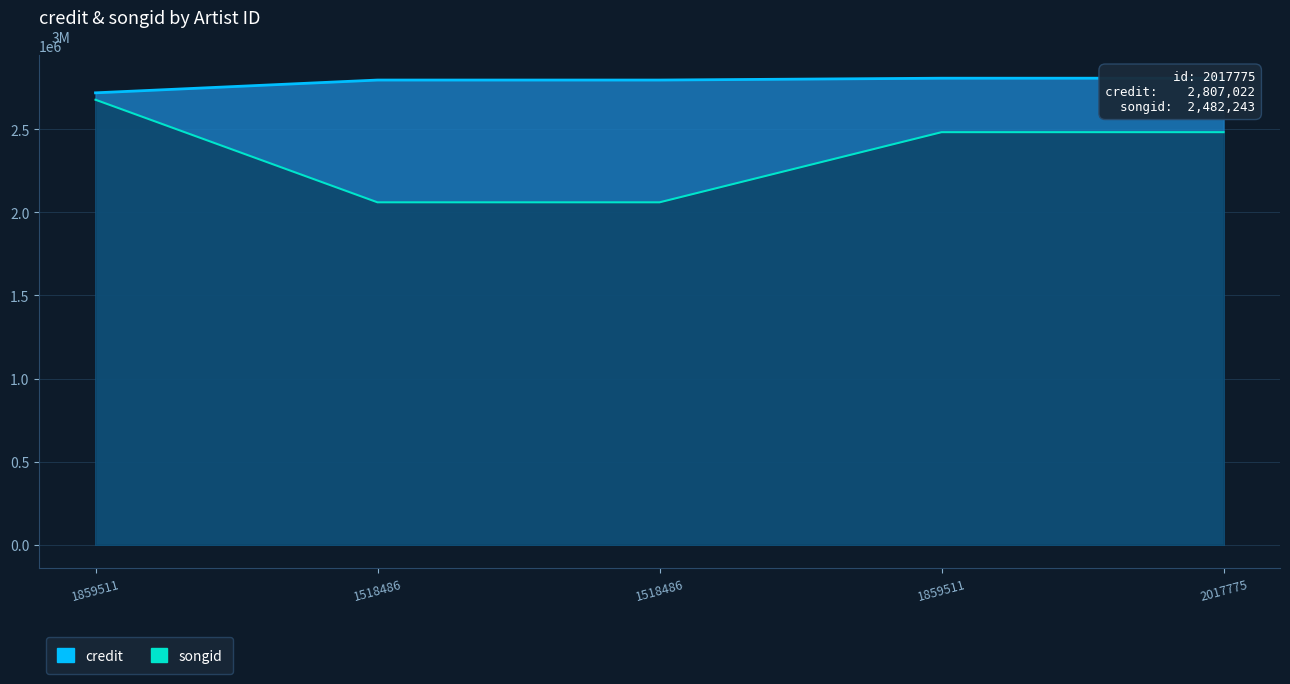

At which category does the chart reach its peak across all series?

1859511